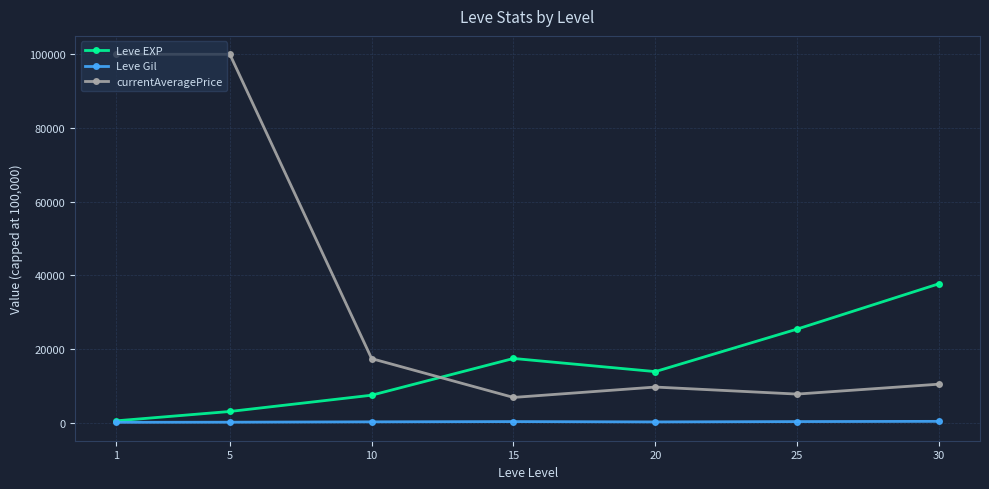

Which series has the largest total across all categories?

currentAveragePrice